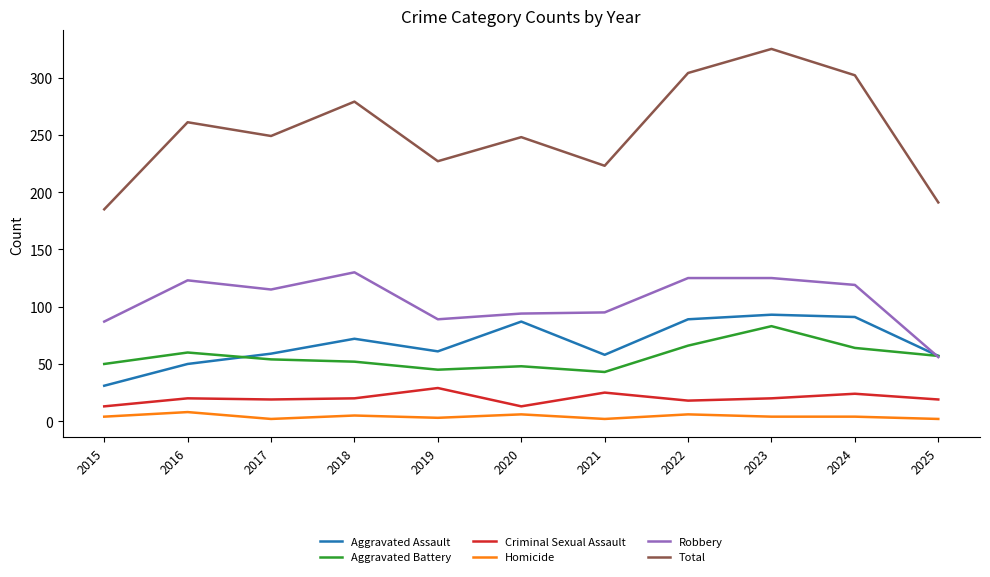

Which series has the largest total across all categories?

Total